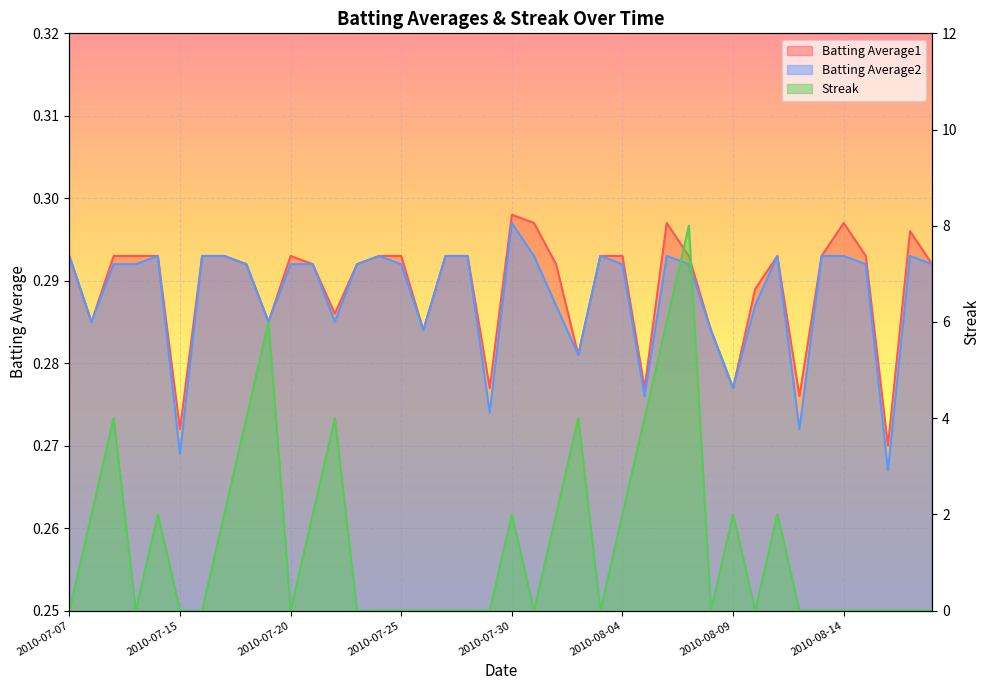

At which category is the sum across all series the highest?

2010-08-07